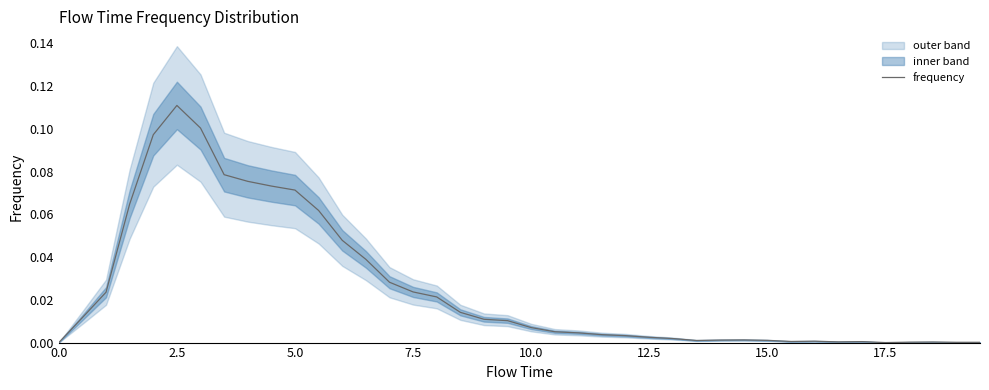

Reading left to right, transcribe all the data shown in this chart.

0.0	0.0	0.0	0.1	0.1	0.1	0.1	0.1	0.1	0.1	0.1	0.1	0.0	0.0	0.0	0.0	0.0	0.0	0.0	0.0	0.0	0.0	0.0	0.0	0.0	0.0	0.0	0.0	0.0	0.0	0.0	0.0	0.0	0.0	0.0	0.0	0.0	0.0	0.0	0.0